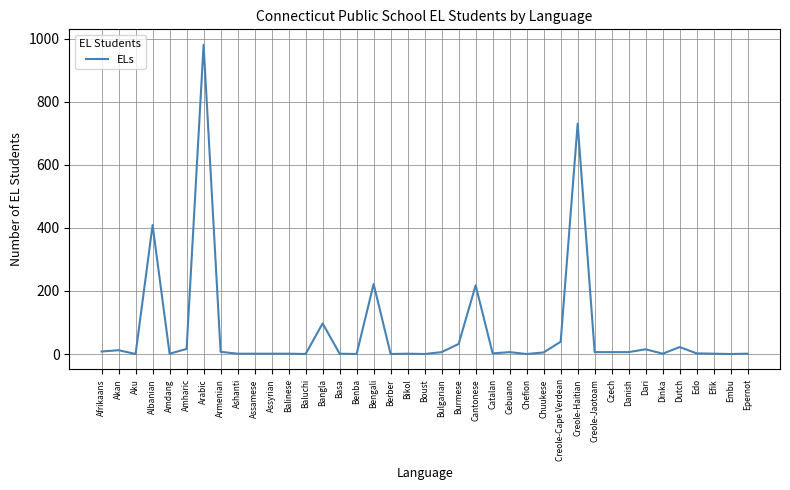

At which label is the value closest to 490?

Albanian